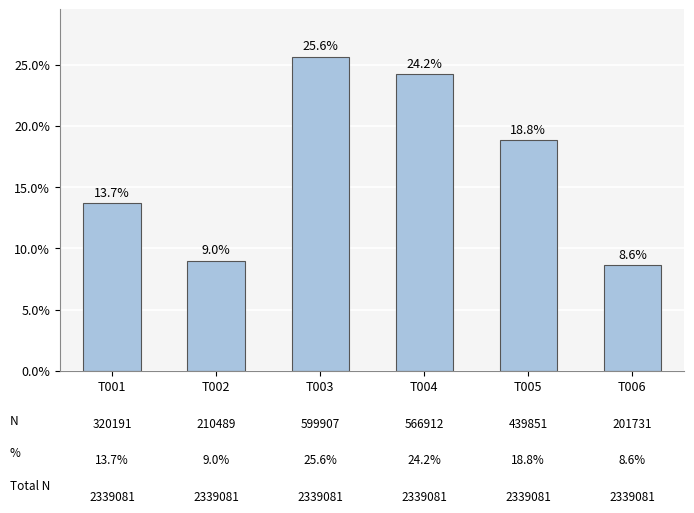

What is the sum of the values at T004 and T006?

32.9